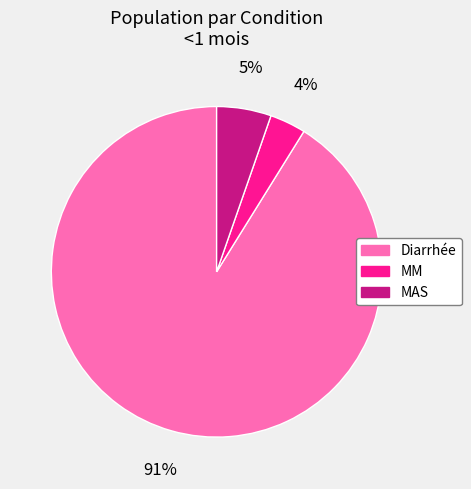

How many segments does this pie chart have?

3